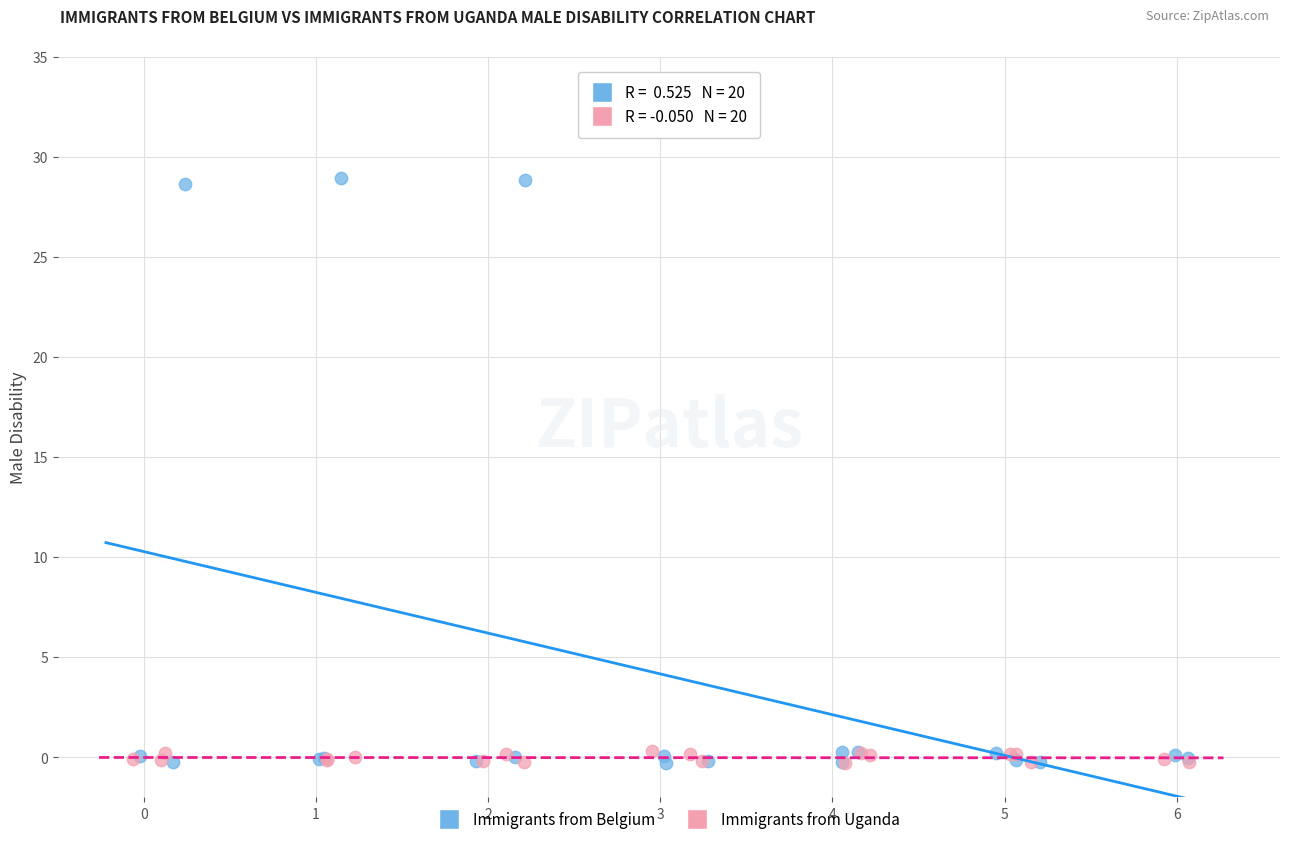

Which series has the largest Y range (max minus min)?

Immigrants from Belgium